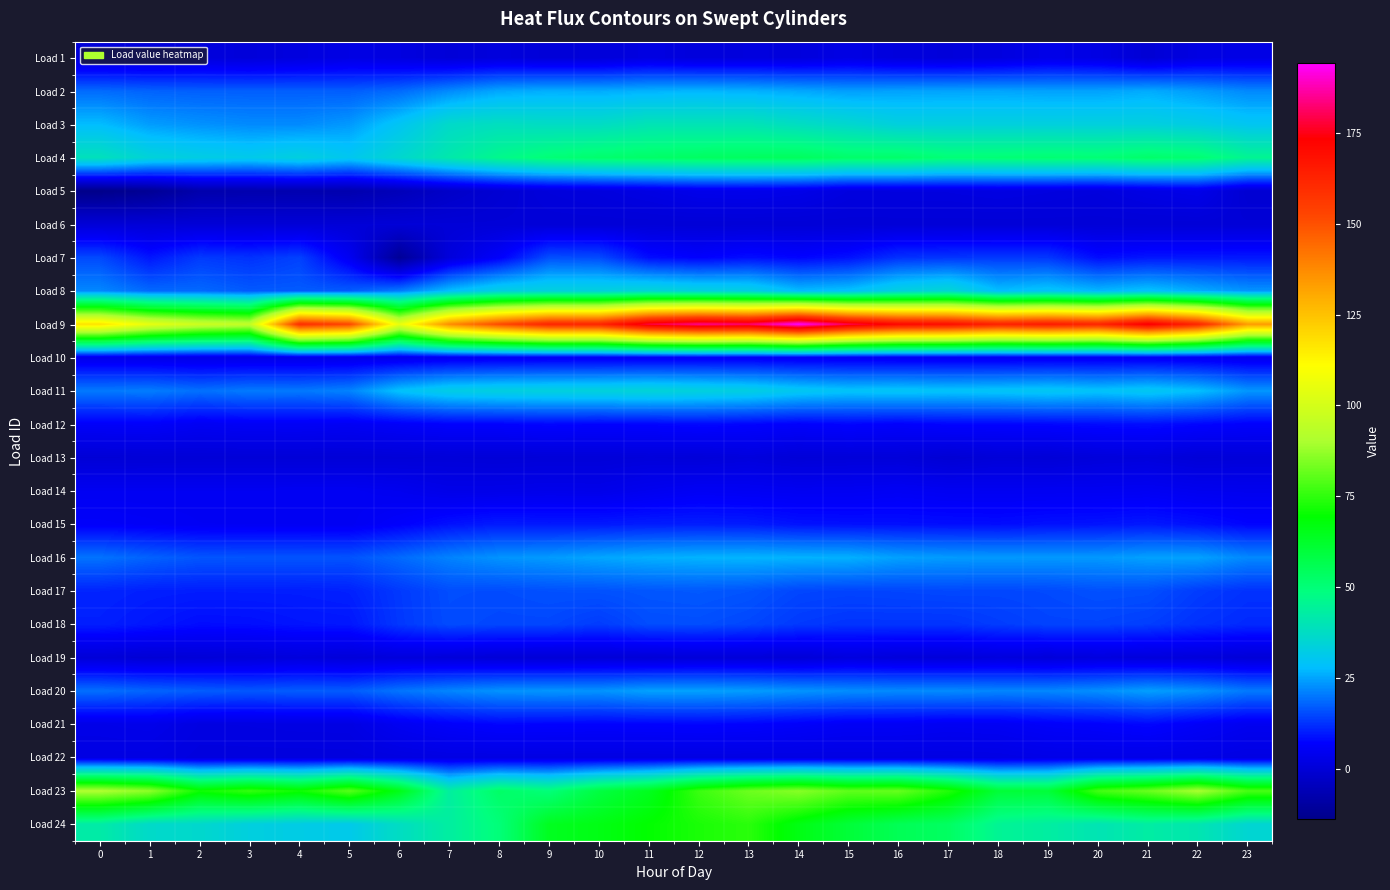

Reading left to right, what are all the values shown in this chart?

Load 1: 0=0.2	1=0.4	2=1.0	3=0.6	4=1.4	5=2.4	6=1.6	7=0.2	8=0.9	9=0.2	10=0.4	11=1.9	12=0.8	13=1.2	14=1.1	15=2.3	16=1.0	17=0.6	18=1.4	19=3.0	20=2.2	21=-0.5	22=2.0	23=2.6
Load 2: 0=18.6	1=17.7	2=17.4	3=17.4	4=17.4	5=17.2	6=18.6	7=22.1	8=25.2	9=25.9	10=25.7	11=26.4	12=26.8	13=26.3	14=25.2	15=24.2	16=24.6	17=24.9	18=25.0	19=24.6	20=24.7	21=25.7	22=23.9	23=21.9
Load 3: 0=27.7	1=24.1	2=22.9	3=22.1	4=22.1	5=23.7	6=29.7	7=36.6	8=38.2	9=37.4	10=37.4	11=39.8	12=39.8	13=39.8	14=37.8	15=35.8	16=33.4	17=33.4	18=33.4	19=33.4	20=33.4	21=33.4	22=32.2	23=30.1
Load 4: 0=38.9	1=34.3	2=32.4	3=31.4	4=33.3	5=30.5	6=35.7	7=41.5	8=46.7	9=50.1	10=51.8	11=52.6	12=53.6	13=54.0	14=54.2	15=52.2	16=52.2	17=50.2	18=50.4	19=50.9	20=50.4	21=52.2	22=51.0	23=45.6
Load 5: 0=-13.9	1=-11.9	2=-7.7	3=-7.3	4=-7.1	5=-7.3	6=-5.4	7=-2.6	8=-0.7	9=0.8	10=1.3	11=2.2	12=3.5	13=3.7	14=3.1	15=1.5	16=1.6	17=1.6	18=2.0	19=1.6	20=1.2	21=2.5	22=3.3	23=-0.9
Load 6: 0=0.0	1=0.0	2=0.0	3=0.0	4=0.0	5=0.0	6=0.0	7=0.0	8=0.0	9=0.0	10=0.0	11=0.0	12=0.0	13=0.0	14=0.0	15=0.0	16=0.0	17=0.0	18=0.0	19=0.0	20=0.0	21=0.0	22=0.0	23=0.0
Load 7: 0=15.0	1=9.3	2=13.4	3=12.4	4=14.2	5=4.8	6=-11.5	7=0.8	8=6.4	9=15.6	10=15.2	11=8.4	12=7.0	13=8.5	14=7.4	15=8.8	16=12.3	17=12.8	18=13.2	19=12.9	20=8.3	21=9.4	22=9.5	23=9.6
Load 8: 0=21.8	1=18.5	2=18.5	3=16.8	4=17.0	5=17.0	6=20.5	7=28.0	8=32.9	9=33.5	10=33.5	11=35.0	12=33.6	13=33.0	14=27.7	15=28.6	16=33.2	17=35.4	18=27.9	19=29.3	20=27.1	21=28.7	22=26.0	23=23.2
Load 9: 0=117.5	1=104.9	2=98.0	3=95.1	4=158.9	5=152.3	6=105.5	7=136.8	8=151.4	9=162.1	10=162.0	11=178.7	12=184.7	13=182.3	14=194.2	15=179.7	16=171.3	17=169.4	18=163.2	19=165.6	20=162.1	21=175.0	22=161.5	23=133.5
Load 10: 0=3.4	1=3.2	2=2.9	3=3.0	4=3.0	5=3.1	6=3.6	7=4.4	8=4.8	9=5.1	10=5.1	11=5.2	12=5.4	13=5.3	14=5.0	15=5.0	16=4.7	17=4.7	18=4.7	19=4.9	20=4.9	21=5.1	22=4.6	23=3.9
Load 11: 0=20.4	1=20.7	2=19.3	3=20.5	4=20.2	5=21.4	6=28.6	7=32.1	8=33.1	9=33.5	10=33.8	11=34.6	12=33.6	13=32.8	14=30.3	15=29.1	16=29.5	17=28.9	18=29.3	19=30.0	20=28.9	21=30.2	22=28.1	23=23.4
Load 12: 0=6.1	1=6.3	2=5.1	3=5.5	4=5.6	5=5.2	6=6.1	7=6.9	8=7.1	9=7.6	10=7.1	11=7.4	12=7.9	13=7.4	14=6.7	15=7.4	16=6.7	17=7.4	18=7.4	19=7.6	20=8.1	21=8.4	22=7.5	23=6.7
Load 13: 0=-0.2	1=-0.0	2=0.0	3=0.1	4=0.1	5=0.0	6=0.1	7=0.4	8=0.1	9=0.3	10=0.3	11=0.7	12=0.4	13=1.1	14=0.1	15=0.5	16=0.5	17=-0.5	18=0.3	19=-0.0	20=0.8	21=1.1	22=0.2	23=0.4
Load 14: 0=4.8	1=4.8	2=4.8	3=4.8	4=4.9	5=5.0	6=4.4	7=3.1	8=3.3	9=3.5	10=3.4	11=4.5	12=5.4	13=5.2	14=4.8	15=4.9	16=5.4	17=4.9	18=4.8	19=4.9	20=4.9	21=5.1	22=4.4	23=4.2
Load 15: 0=6.2	1=5.8	2=5.2	3=5.2	4=5.1	5=5.0	6=6.7	7=8.8	8=9.9	9=9.6	10=9.7	11=10.1	12=10.2	13=9.9	14=8.9	15=8.7	16=8.6	17=8.5	18=8.3	19=8.8	20=9.1	21=9.6	22=8.7	23=7.3
Load 16: 0=19.5	1=17.7	2=16.3	3=16.2	4=16.2	5=16.1	6=18.6	7=21.3	8=23.1	9=23.9	10=25.2	11=26.1	12=26.6	13=26.8	14=26.5	15=26.3	16=24.5	17=24.0	18=23.8	19=23.7	20=23.7	21=24.6	22=24.7	23=21.9
Load 17: 0=10.9	1=10.3	2=10.1	3=10.2	4=10.2	5=10.6	6=13.2	7=15.4	8=15.3	9=15.8	10=15.9	11=16.4	12=16.7	13=16.2	14=14.7	15=14.4	16=14.6	17=14.9	18=14.7	19=15.0	20=15.8	21=15.6	22=13.6	23=12.4
Load 18: 0=10.4	1=9.4	2=8.3	3=8.5	4=9.1	5=9.4	6=13.1	7=15.2	8=14.7	9=14.7	10=13.5	11=15.4	12=15.5	13=14.7	14=13.3	15=12.6	16=12.7	17=12.6	18=13.6	19=14.4	20=14.4	21=13.8	22=12.3	23=11.5
Load 19: 0=0.2	1=-0.3	2=0.2	3=0.5	4=1.1	5=0.5	6=1.0	7=0.6	8=0.1	9=-0.1	10=0.3	11=0.0	12=0.4	13=0.4	14=0.0	15=1.3	16=0.7	17=0.5	18=1.2	19=0.6	20=1.2	21=0.9	22=0.7	23=0.1
Load 20: 0=19.2	1=18.0	2=17.2	3=16.6	4=17.2	5=17.1	6=19.8	7=21.6	8=23.1	9=23.4	10=23.2	11=24.7	12=24.6	13=24.2	14=23.3	15=22.5	16=22.1	17=22.3	18=21.7	19=21.8	20=22.7	21=24.4	22=23.1	23=20.4
Load 21: 0=3.1	1=3.4	2=1.9	3=2.0	4=2.1	5=2.2	6=4.8	7=6.4	8=7.4	9=7.2	10=7.0	11=7.1	12=7.4	13=7.1	14=6.3	15=5.5	16=5.6	17=5.0	18=5.3	19=6.3	20=6.8	21=7.7	22=5.9	23=4.5
Load 22: 0=2.1	1=2.1	2=1.3	3=1.3	4=1.3	5=1.3	6=1.7	7=2.1	8=2.1	9=2.1	10=2.1	11=2.1	12=2.1	13=2.1	14=2.1	15=2.1	16=2.1	17=2.1	18=2.3	19=2.9	20=2.9	21=2.9	22=2.7	23=2.1
Load 23: 0=91.0	1=86.6	2=71.3	3=75.8	4=71.3	5=80.1	6=65.8	7=43.5	8=52.7	9=49.6	10=58.7	11=64.5	12=76.4	13=82.5	14=85.7	15=80.9	16=81.8	17=73.5	18=60.5	19=60.3	20=77.6	21=82.3	22=90.0	23=78.3
Load 24: 0=42.4	1=36.6	2=36.0	3=33.1	4=32.1	5=31.3	6=37.6	7=43.3	8=49.8	9=64.2	10=66.2	11=69.6	12=72.5	13=74.4	14=66.3	15=60.2	16=55.5	17=53.5	18=45.2	19=43.2	20=40.1	21=42.9	22=40.6	23=35.2